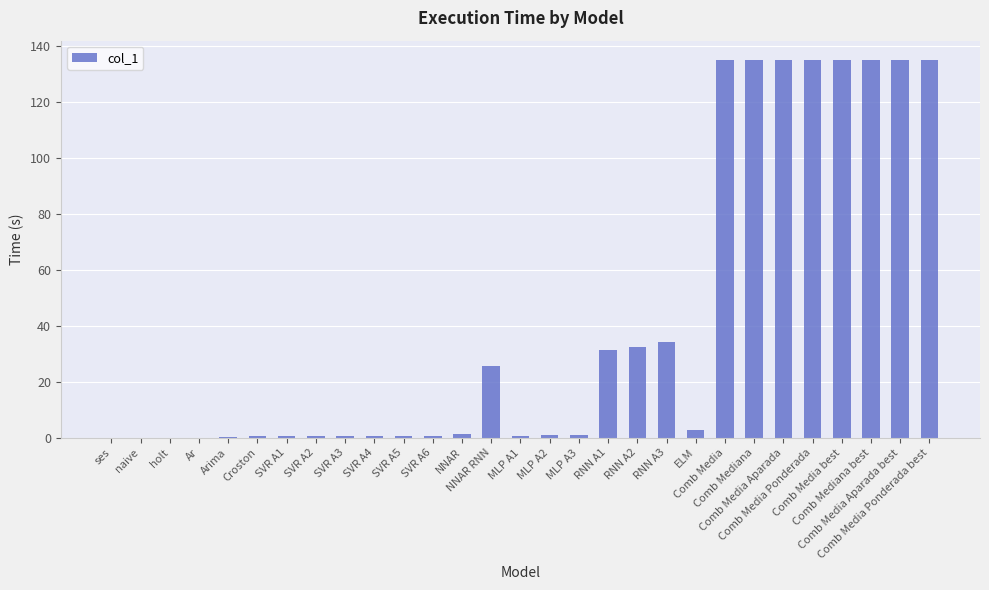

Count the number of categories in the chart.

29